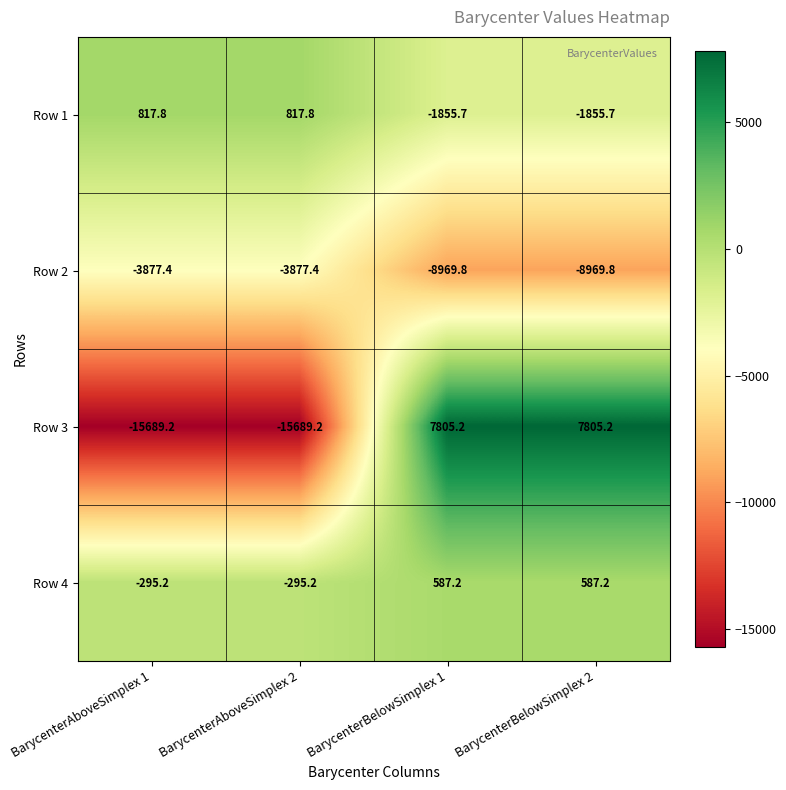

What is the spread (max minus min) of values at BarycenterBelowSimplex 1?

16775.0